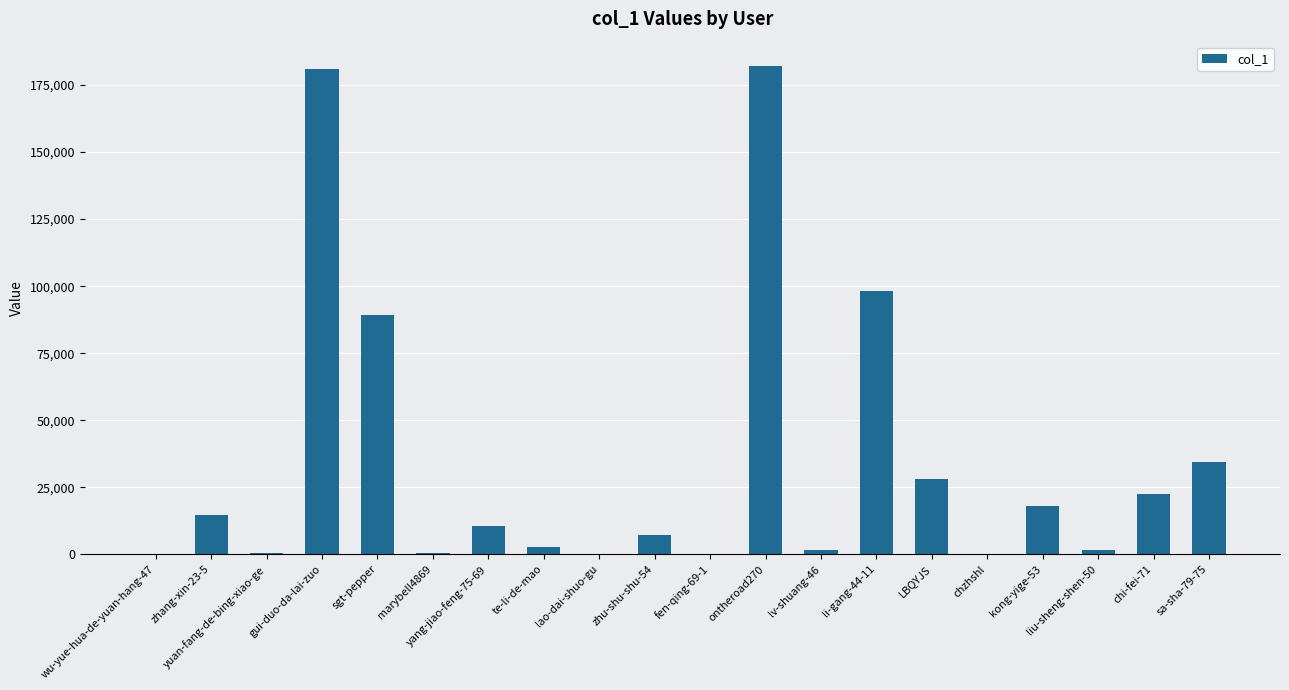

How many data points does each series have?

20